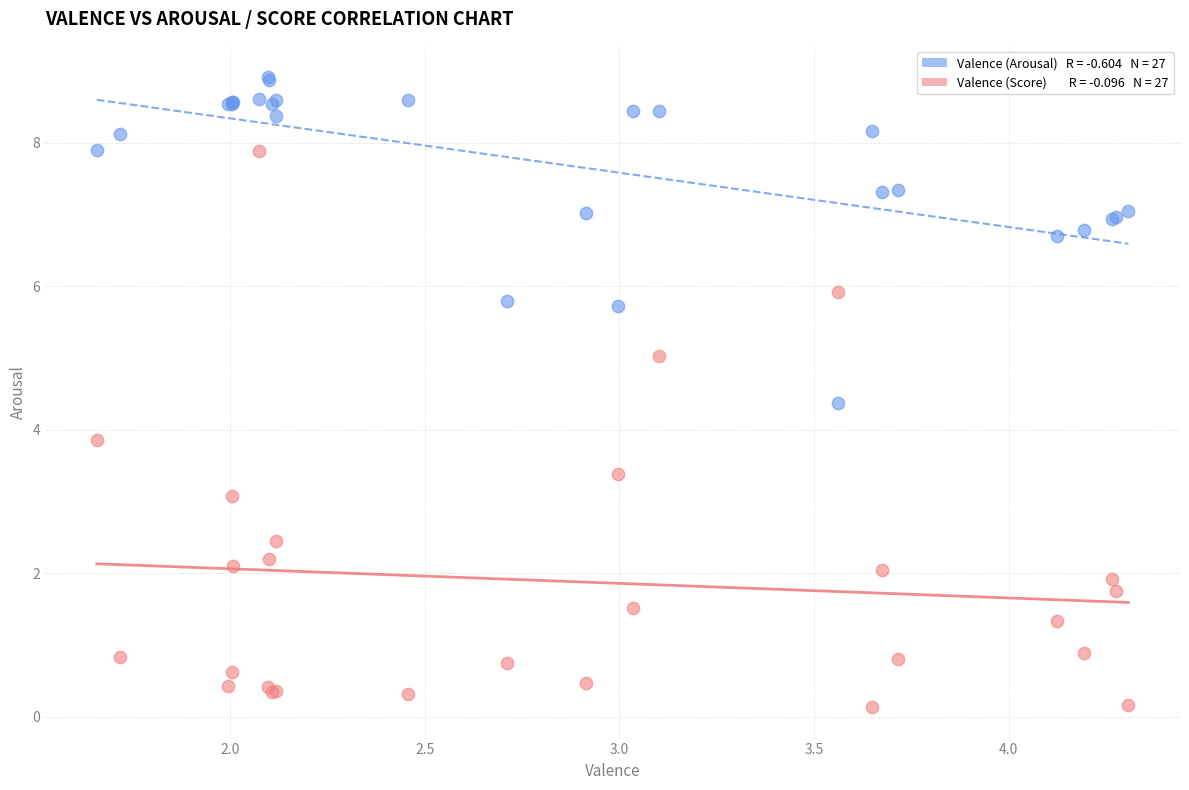

Across all series, what Y value is closest to 4?

3.9